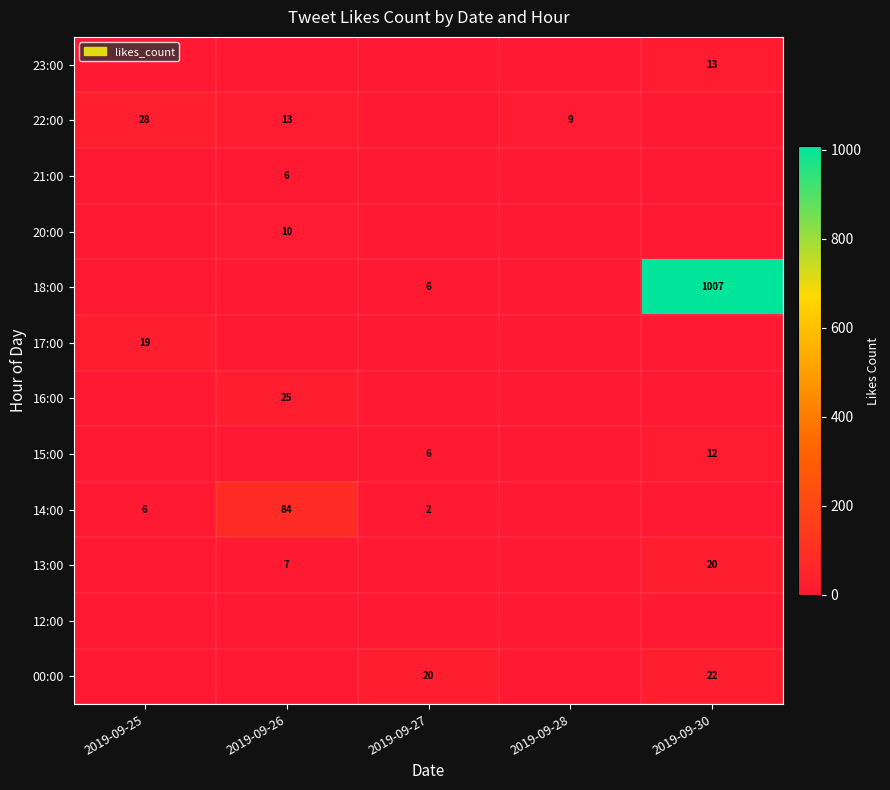

True or false: 15:00 has a value of 4 at 2019-09-27.

False